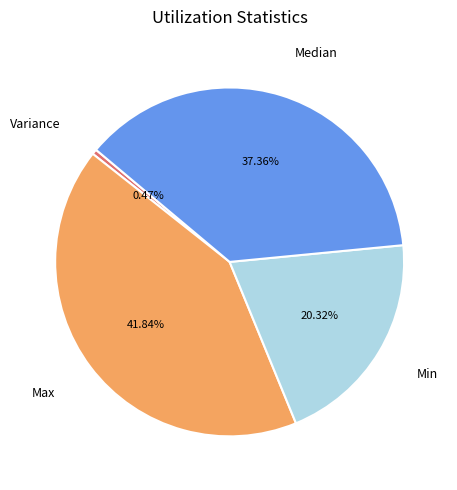

Is it true that Median is 37% of the pie?

True